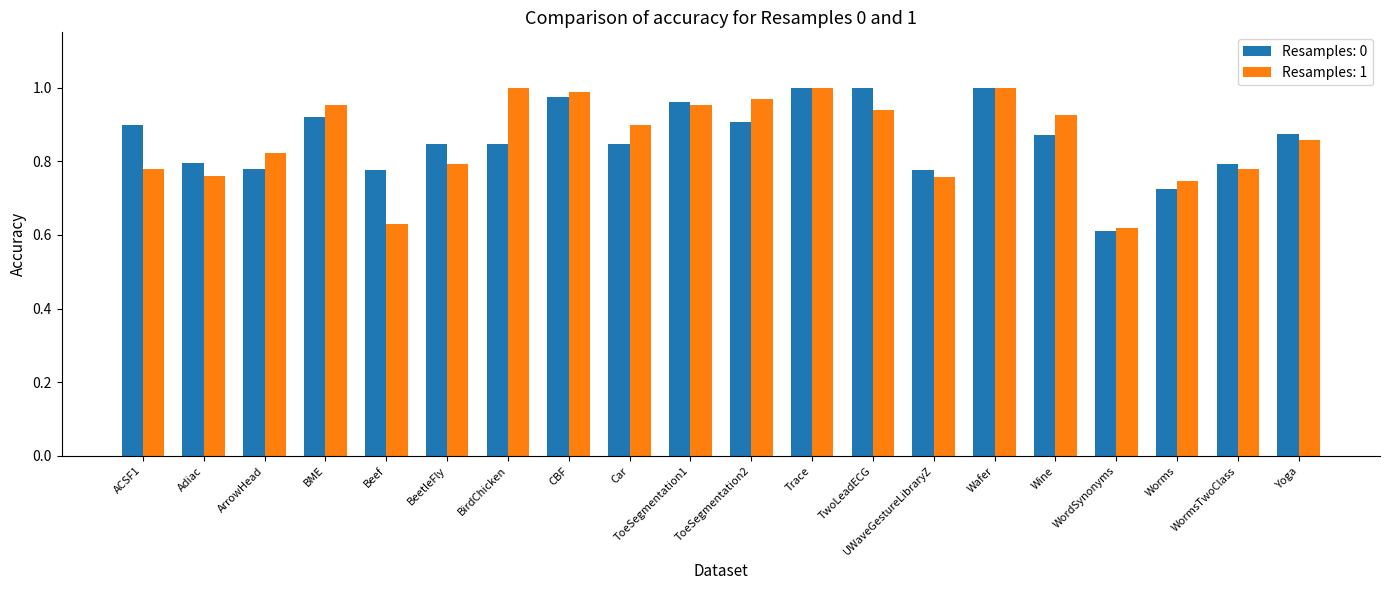

What is the sum of the Resamples: 1 values at CBF and ACSF1?

1.8